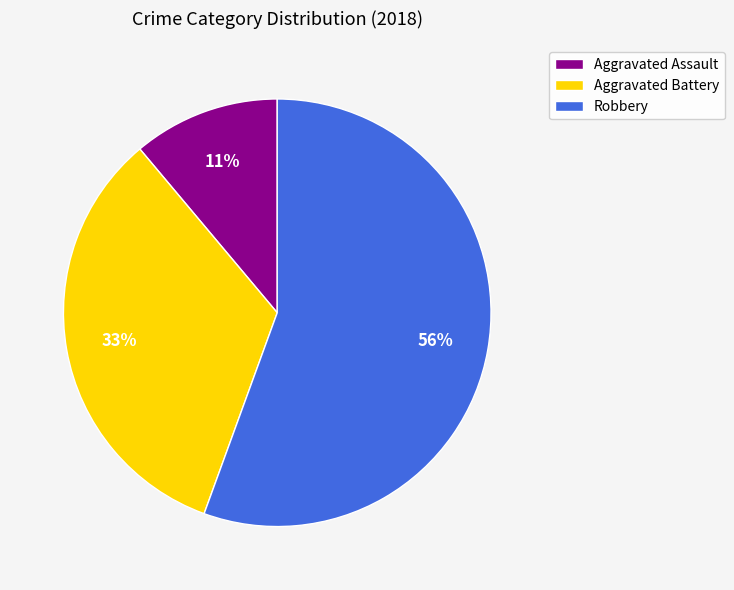

Combined, do Aggravated Battery and Robbery account for over 50%?

Yes